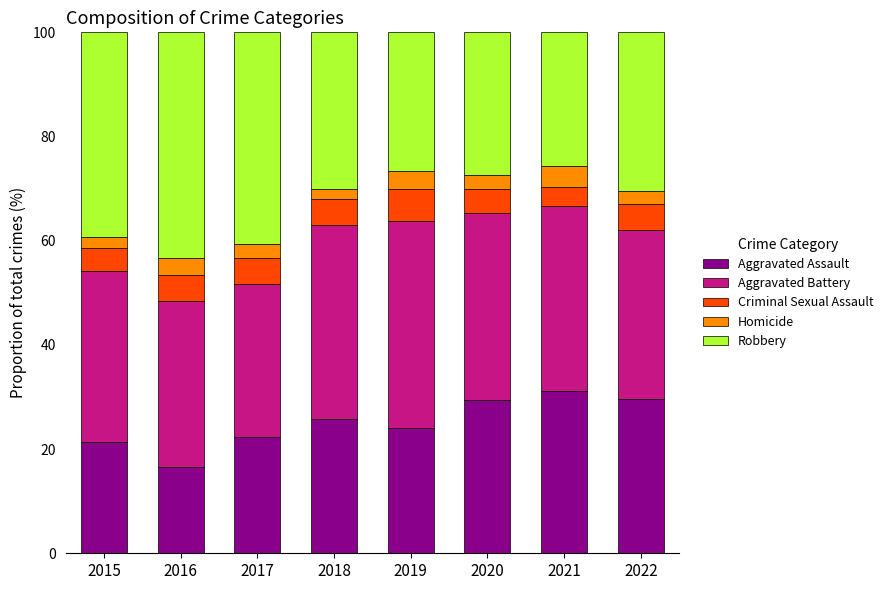

What is the approximate value of Aggravated Assault at 2021?

31.1